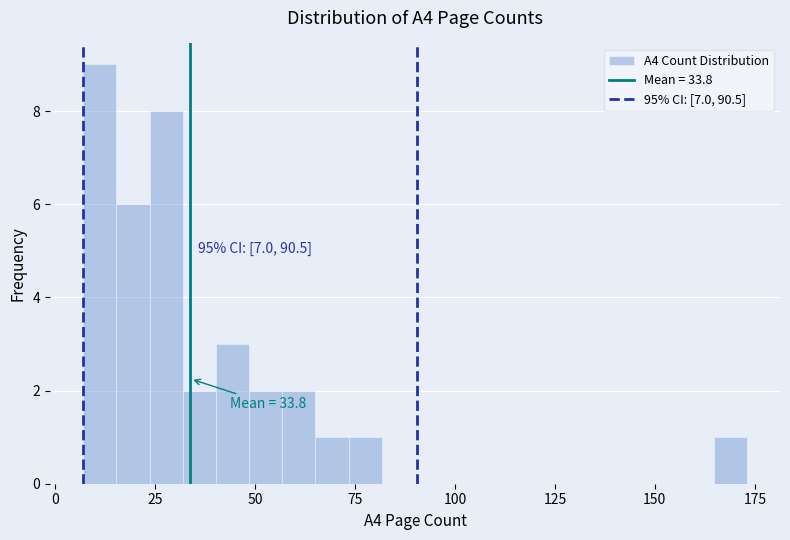

Read against the x-axis, roughly where is the centre of the tallest bar?

10